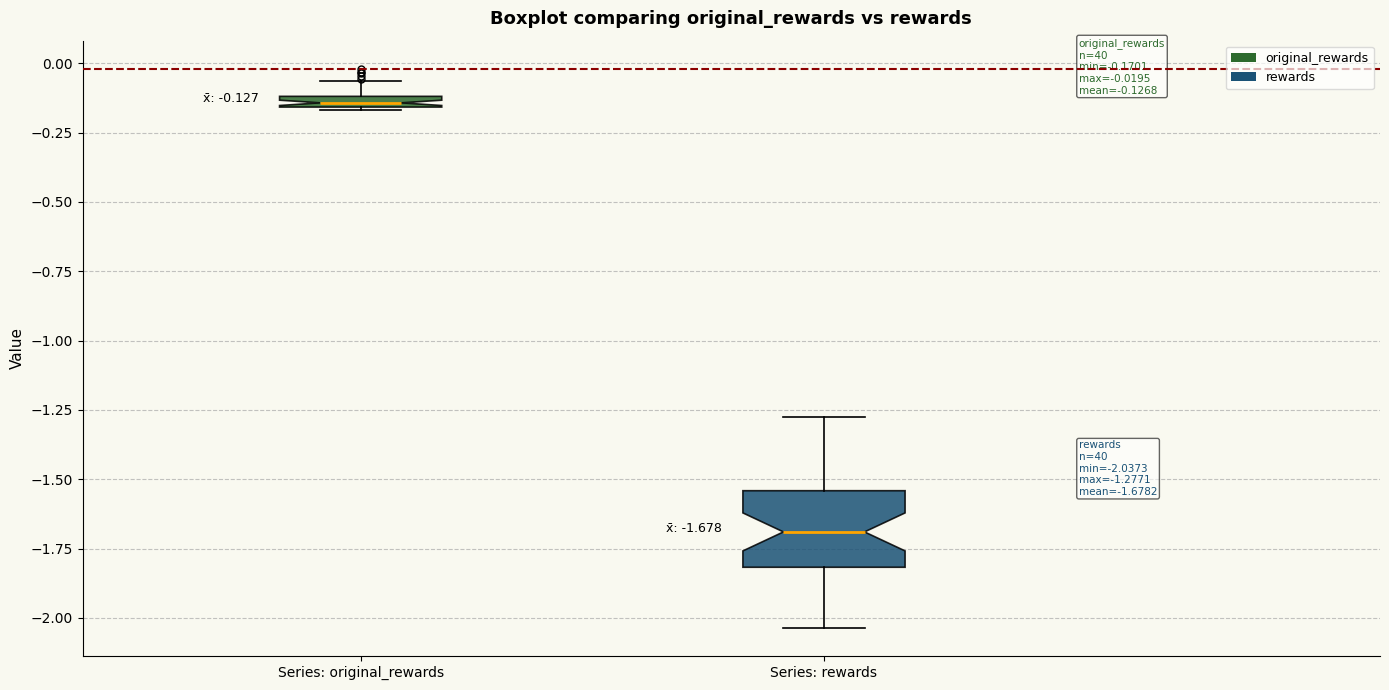

Which box has the highest median line?

Series: original_rewards